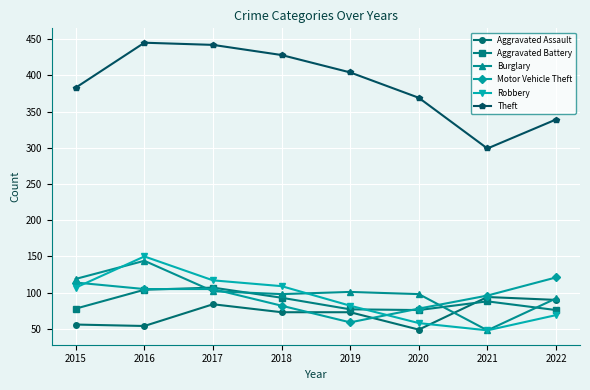

True or false: Robbery has a value of 58 at 2020.

True